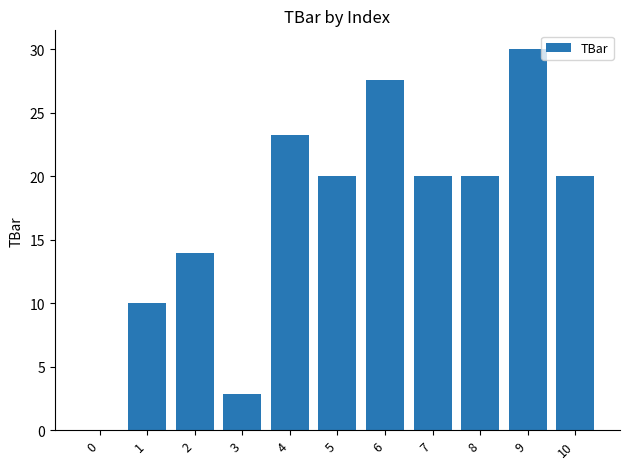

At which category does the chart reach its peak across all series?

9